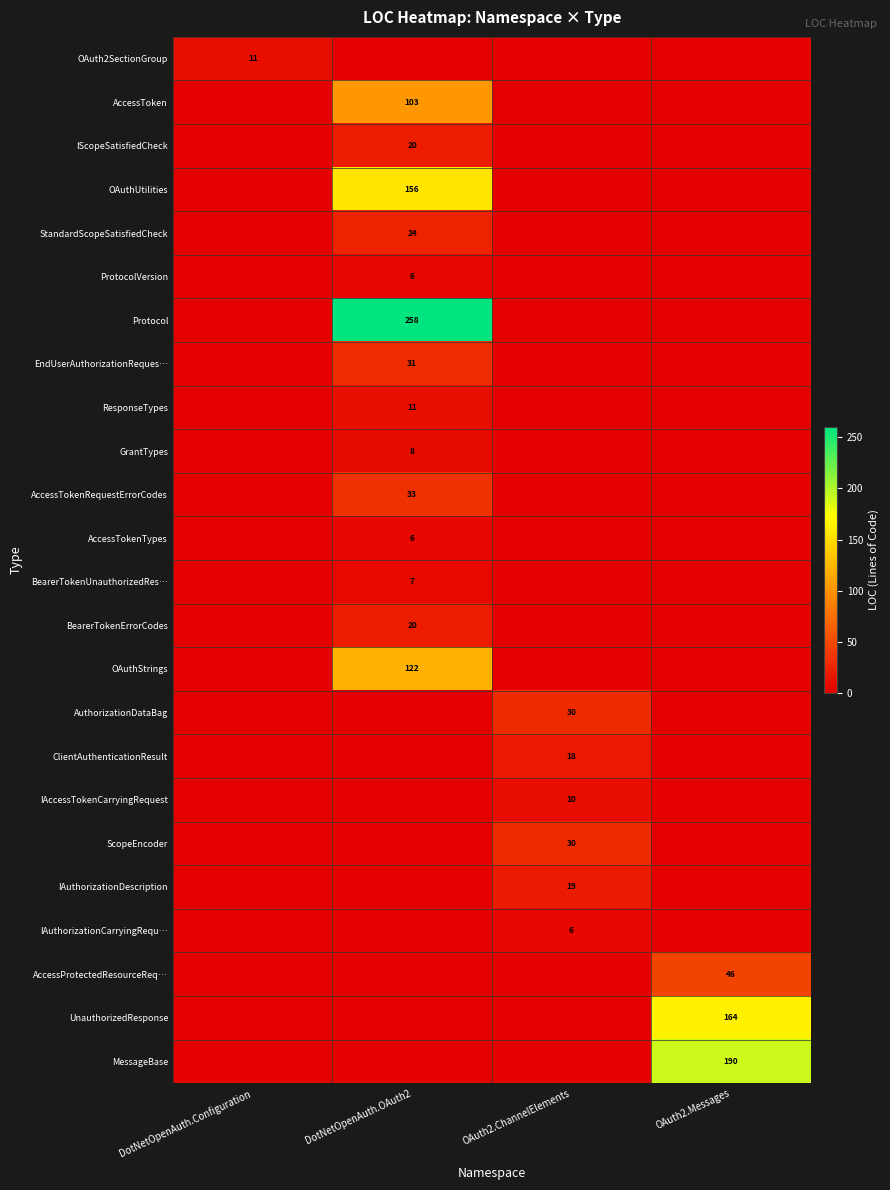

How many data points in MessageBase are above 0?

1